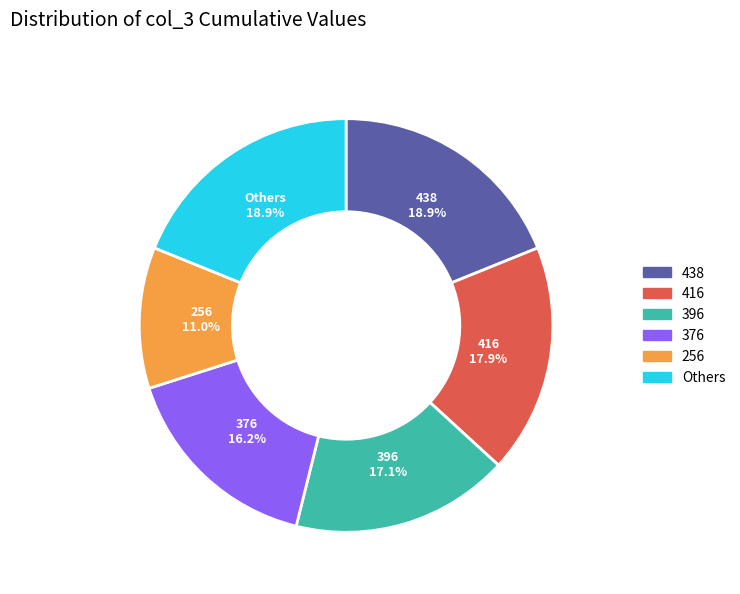

To the nearest percent, what is the difference between the largest and smallest slice percentages?

8%